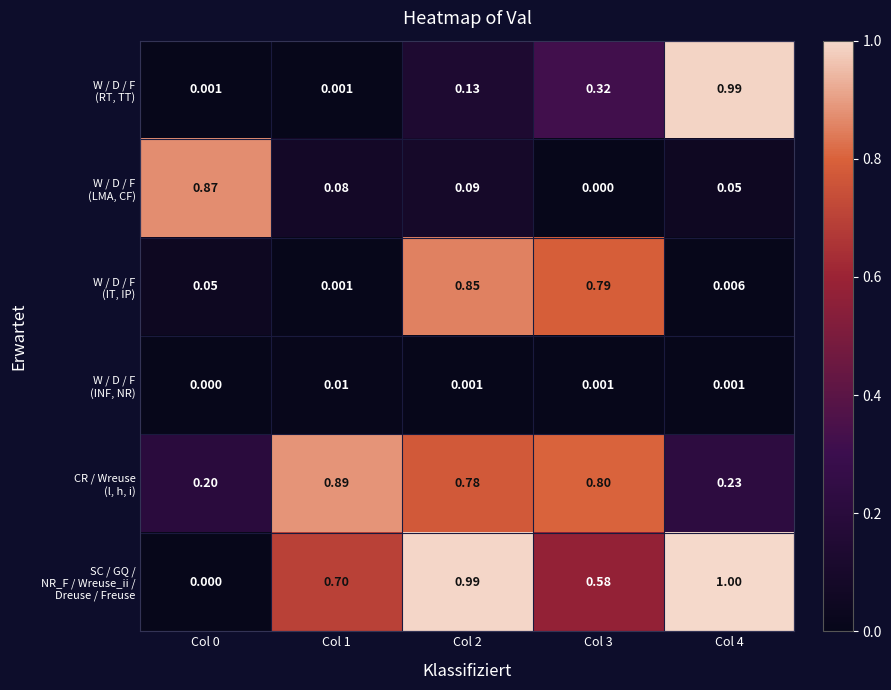

How many distinct data groups are displayed?

6